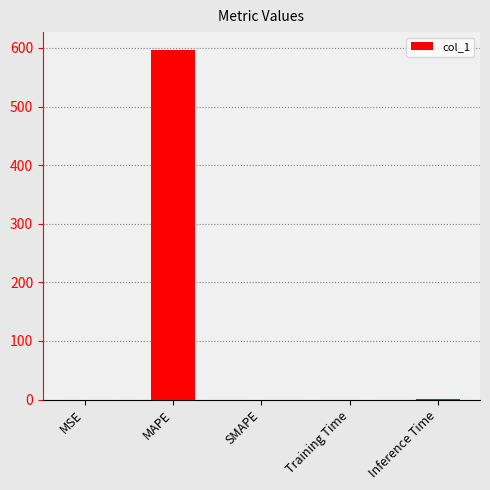

What is the change in value from MAPE to SMAPE?

-597.2